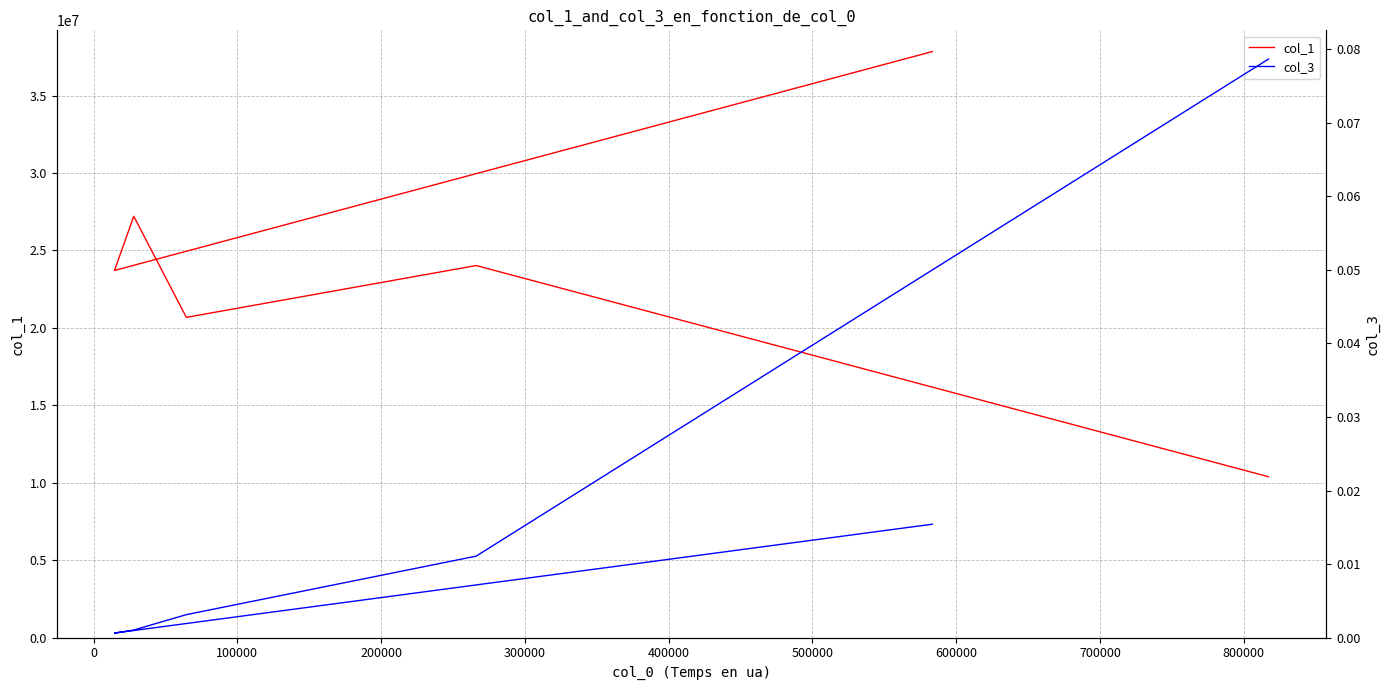

At how many categories does at least one series exceed 26156299?

2